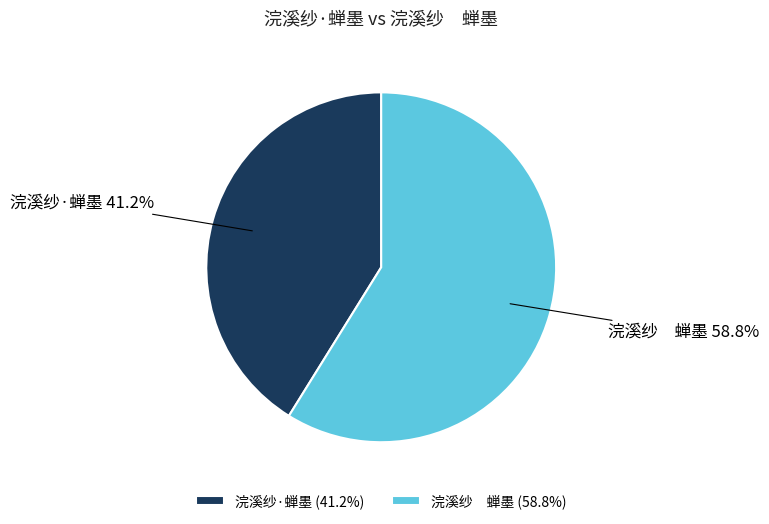

What is the smallest slice in the pie chart?

浣溪纱·蝉墨